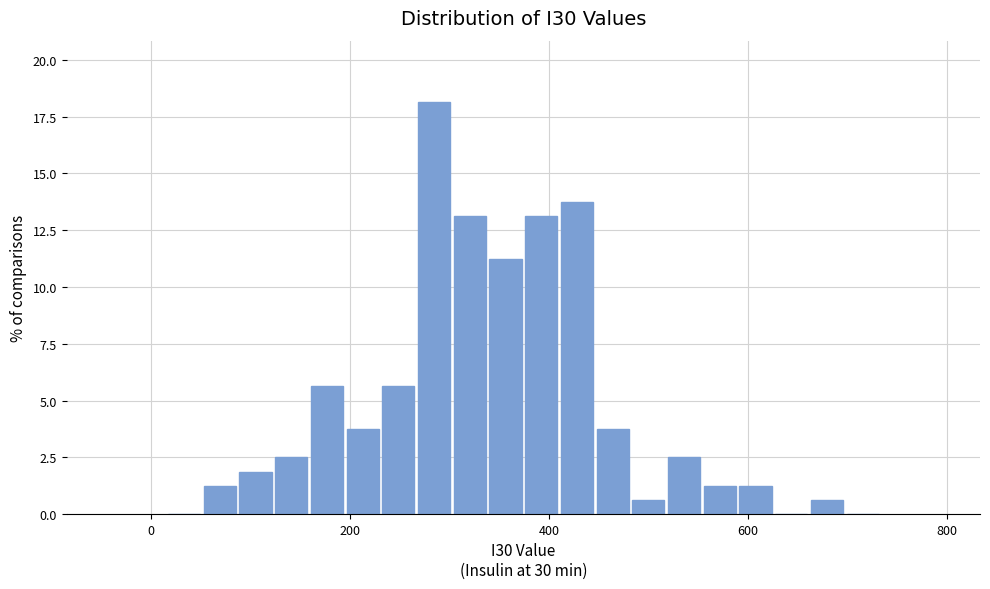

Read against the x-axis, roughly where is the centre of the tallest bar?

280